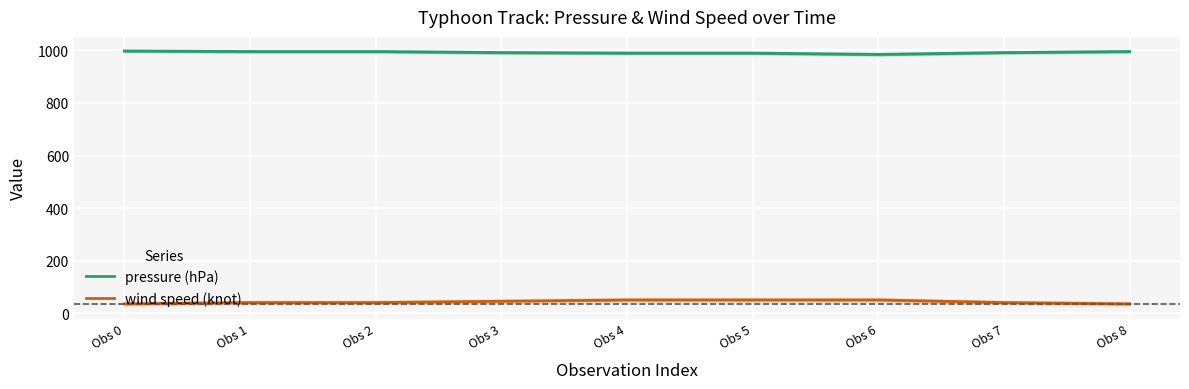

Is this an area chart (filled region under the line)?

No